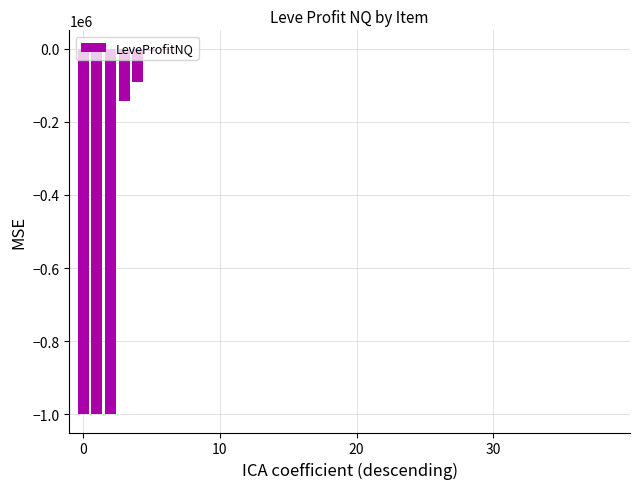

Reading left to right, extract all data points from this chart.

-999893.0	-999887.0	-999768.0	-142388.0	-89769.0	-5413.5	-2464.0	-2188.1	-1860.0	-891.0	-833.0	-759.5	-703.0	-682.0	-278.4	0.0	0.0	0.0	0.0	0.0	0.0	0.0	0.0	0.0	0.0	0.0	0.0	0.0	0.0	0.0	0.0	0.0	0.0	0.0	0.0	0.0	27.0	91.5	92.0	232.0